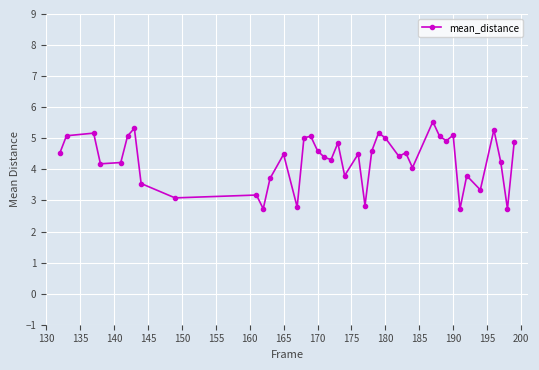

What is the value of the 6th point from the left?

5.1